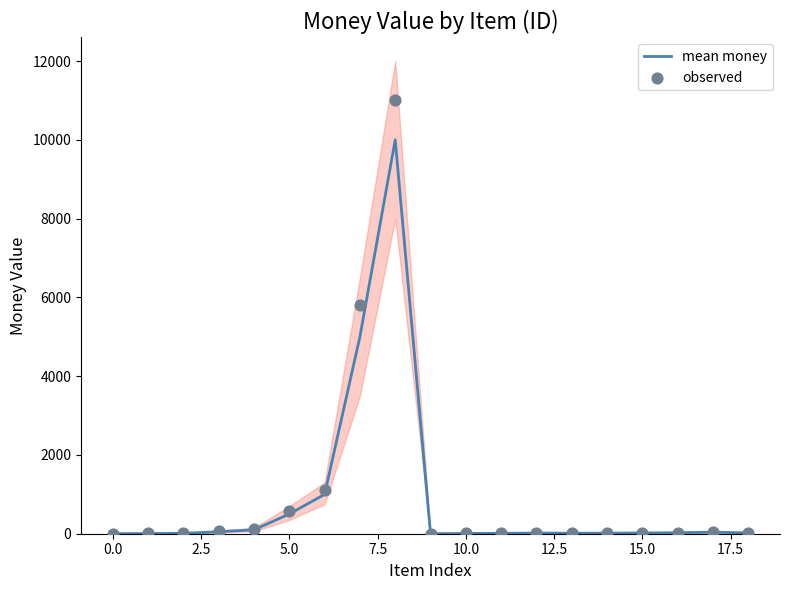

Which series has the largest Y range (max minus min)?

observed